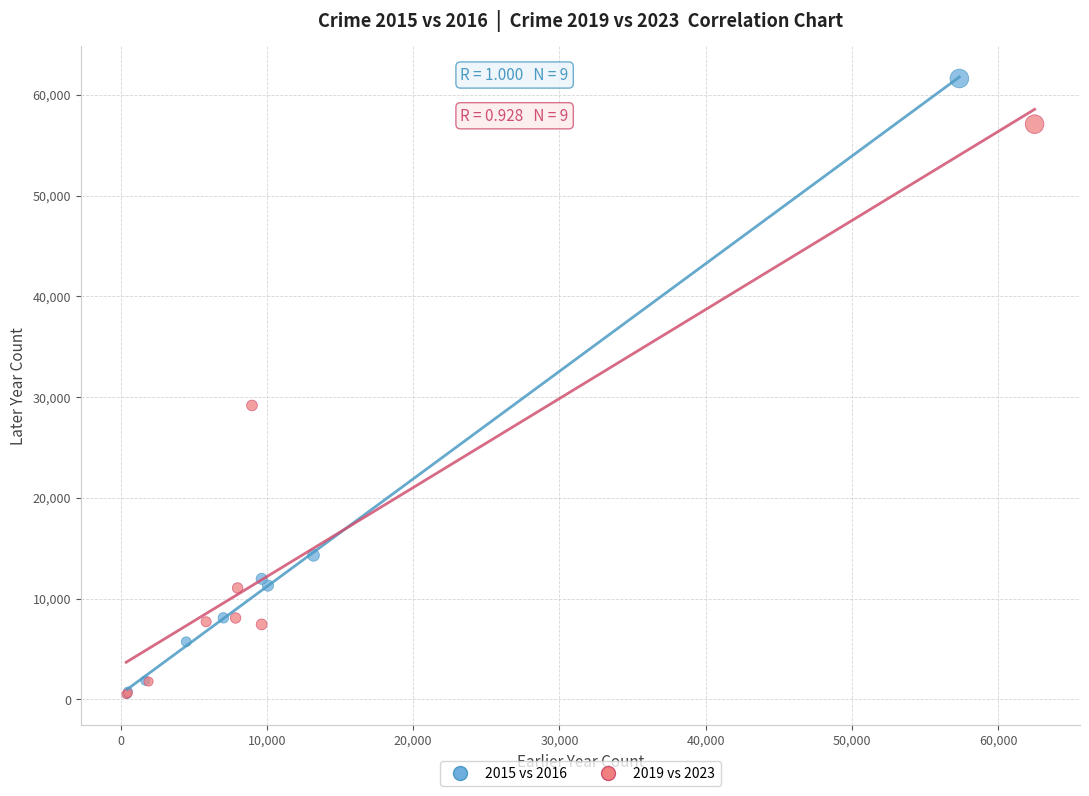

Which series contains the highest Y value?

2015 vs 2016